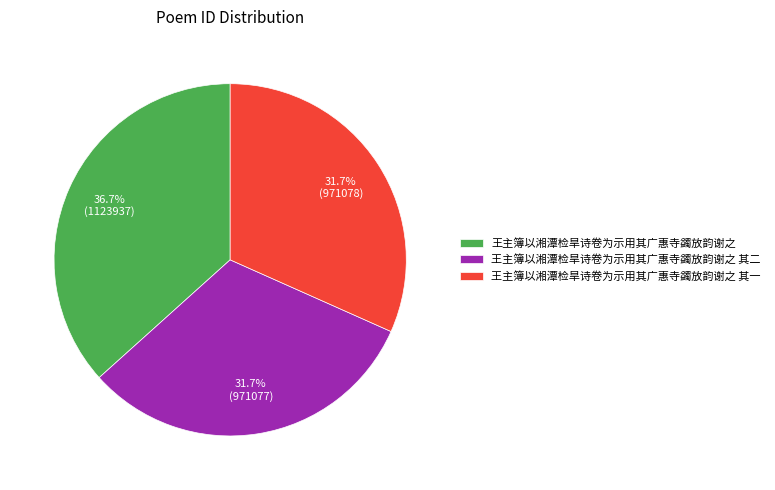

Approximately how many times larger is the value at 王主簿以湘潭检旱诗卷为示用其广惠寺蠲放韵谢之 compared to 王主簿以湘潭检旱诗卷为示用其广惠寺蠲放韵谢之 其一?

1.2